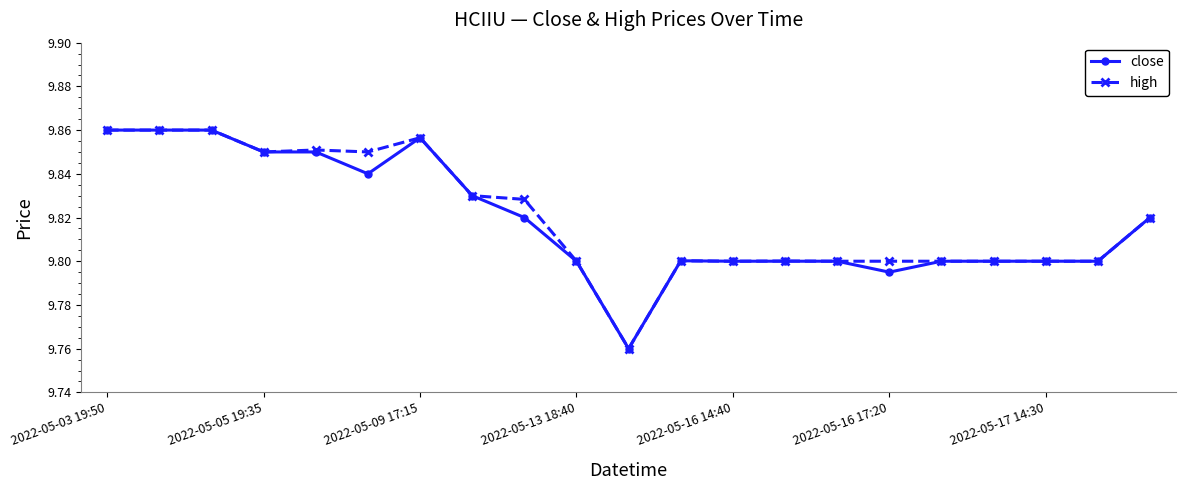

At how many categories does at least one series exceed 9?

21